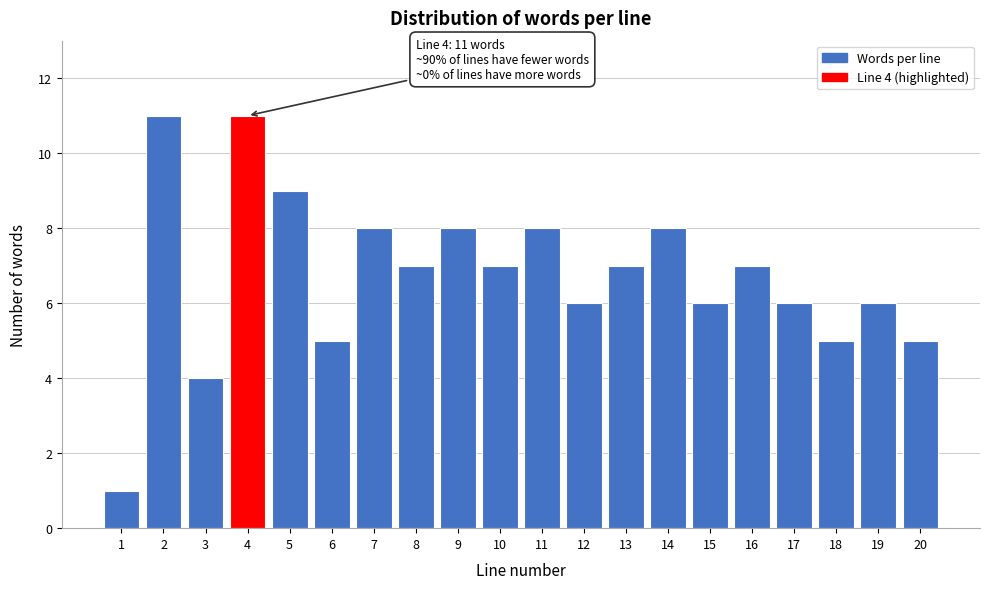

Reading right to left, extract all data points from this chart.

5	6	5	6	7	6	8	7	6	8	7	8	7	8	5	9	11	4	11	1